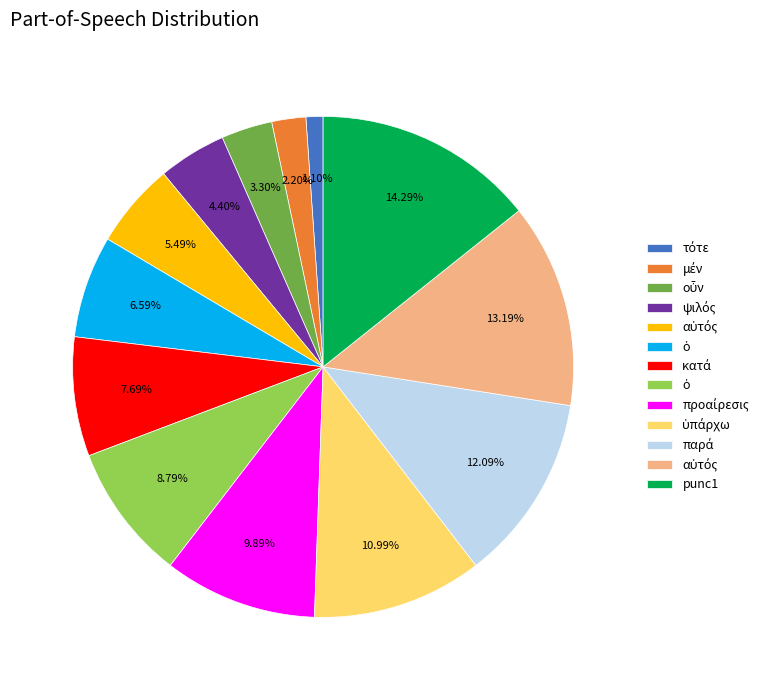

Is there a majority slice in this chart?

No